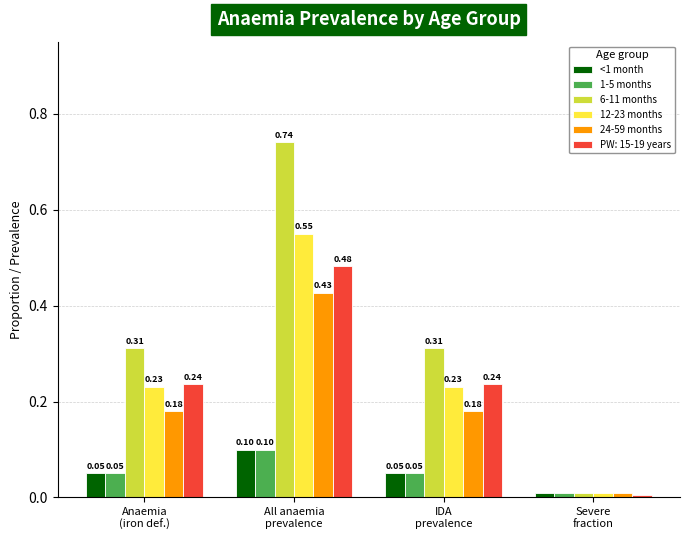

Which series has the largest total across all categories?

6-11 months